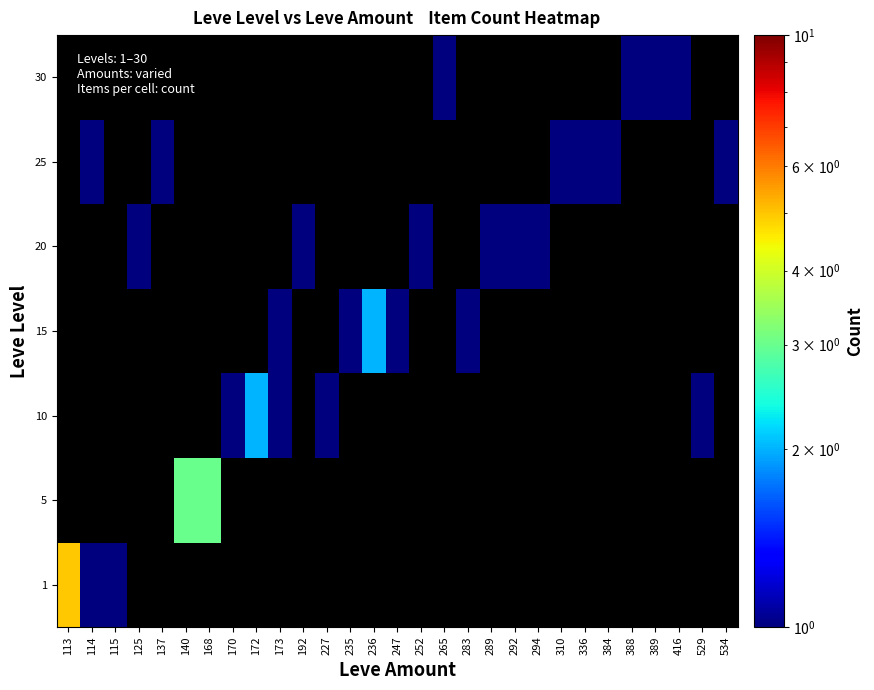

Rank the series by their maximum value, from lowest to highest.

1, 5, 10, 15, 20, 25, 30